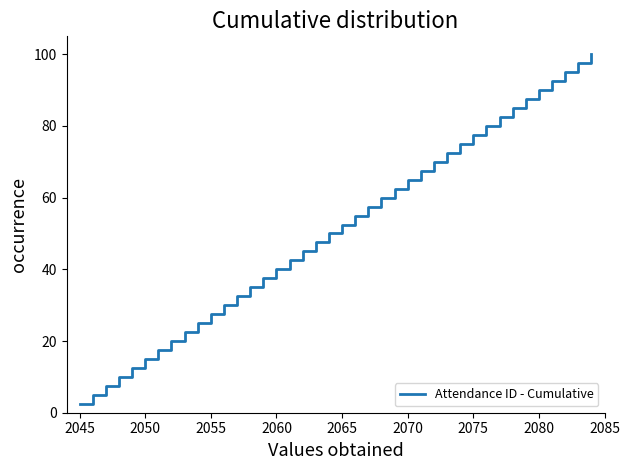

What is the minimum value shown in the chart?

2.5